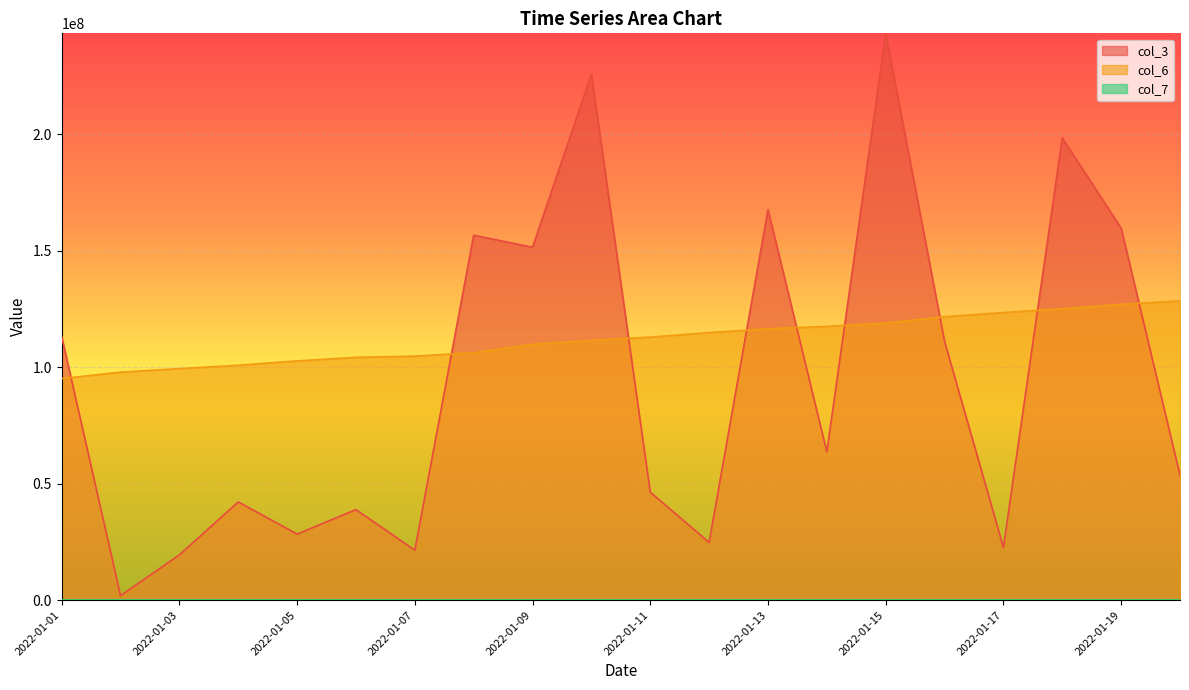

Reading left to right, extract all data points from this chart.

col_3: 2022-01-01=113158552	2022-01-02=1939784	2022-01-03=19432712	2022-01-04=42163896	2022-01-05=28365648	2022-01-06=38872248	2022-01-07=21442320	2022-01-08=156656632	2022-01-09=151460688	2022-01-10=225726280	2022-01-11=46350728	2022-01-12=24791648	2022-01-13=167638112	2022-01-14=63630224	2022-01-15=243267296	2022-01-16=110999288	2022-01-17=22656488	2022-01-18=198346160	2022-01-19=159674184	2022-01-20=53607192
col_6: 2022-01-01=95110728	2022-01-02=97861771	2022-01-03=99372767	2022-01-04=100814088	2022-01-05=102688420	2022-01-06=104215010	2022-01-07=104735519	2022-01-08=106181350	2022-01-09=109809685	2022-01-10=111502035	2022-01-11=112894655	2022-01-12=114826113	2022-01-13=116473579	2022-01-14=117491929	2022-01-15=118911730	2022-01-16=121659318	2022-01-17=123442473	2022-01-18=125053915	2022-01-19=126948551	2022-01-20=128438896
col_7: 2022-01-01=51908	2022-01-02=51931	2022-01-03=51955	2022-01-04=51979	2022-01-05=52003	2022-01-06=52027	2022-01-07=52051	2022-01-08=52075	2022-01-09=52098	2022-01-10=52122	2022-01-11=52146	2022-01-12=52170	2022-01-13=52194	2022-01-14=52217	2022-01-15=52241	2022-01-16=52265	2022-01-17=52288	2022-01-18=52312	2022-01-19=52336	2022-01-20=52360